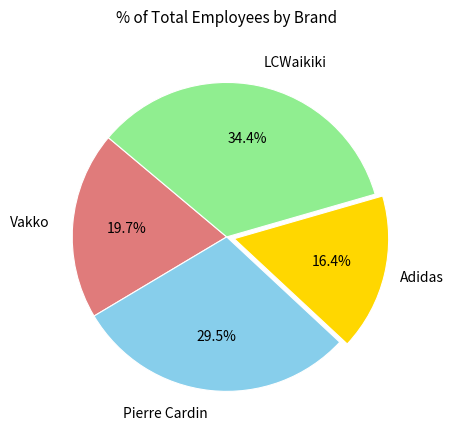

Does any single category account for the majority?

No